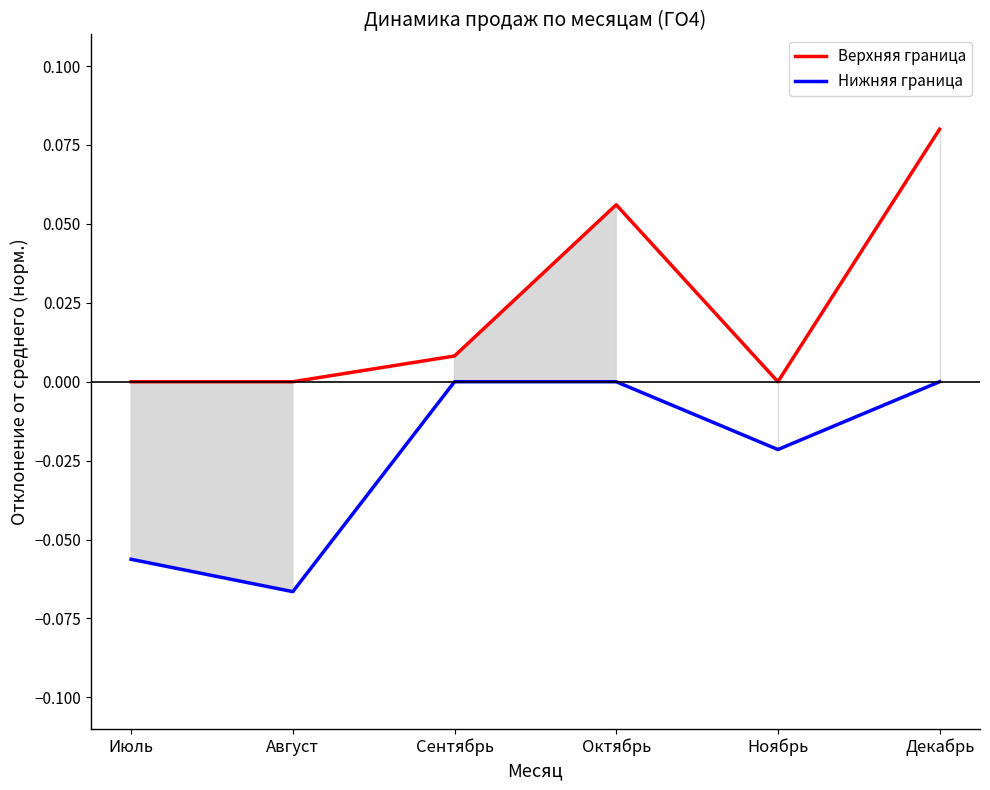

Rank the series by their maximum value, from lowest to highest.

Нижняя граница, Верхняя граница